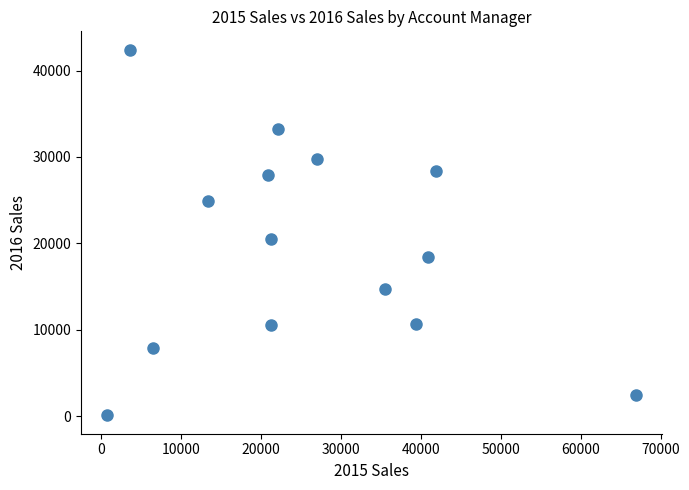

What Y value in the scatter plot is closest to 21257?

20562.3